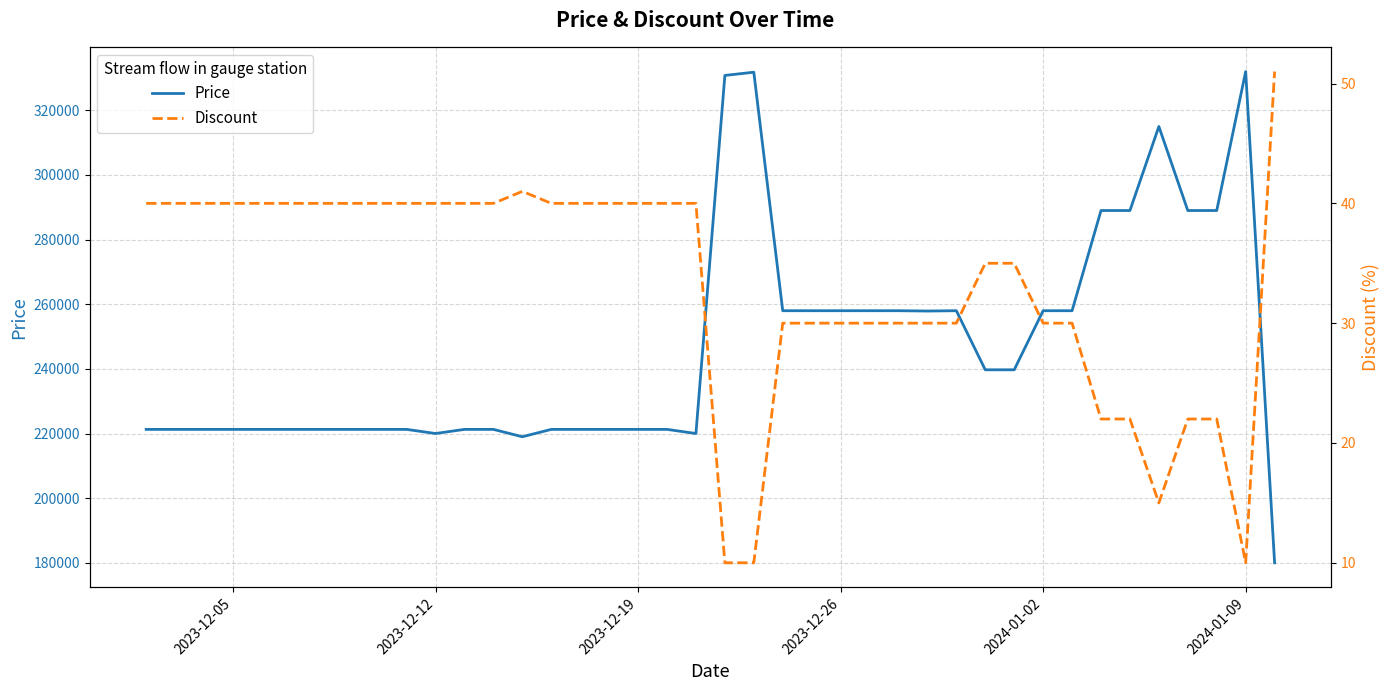

What is the highest value of the Price series?

332000